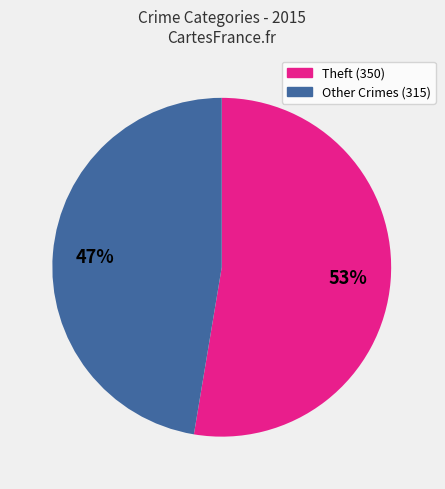

To the nearest percent, what is the average slice percentage?

50%